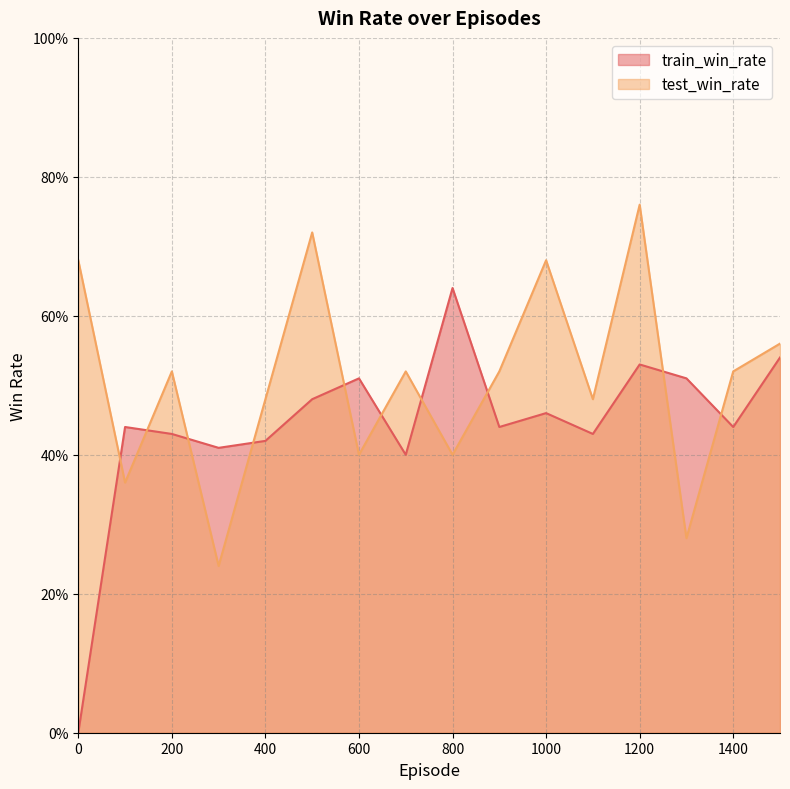

What is the difference between the maximum and second lowest values in the test_win_rate series?

0.5